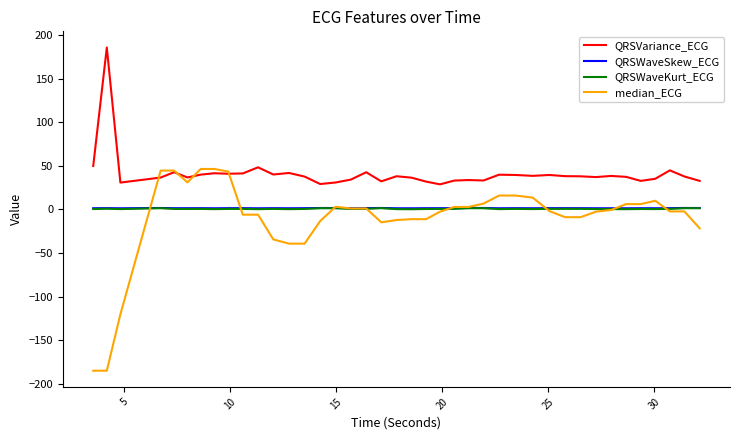

What is the minimum value shown in the chart?

-184.9